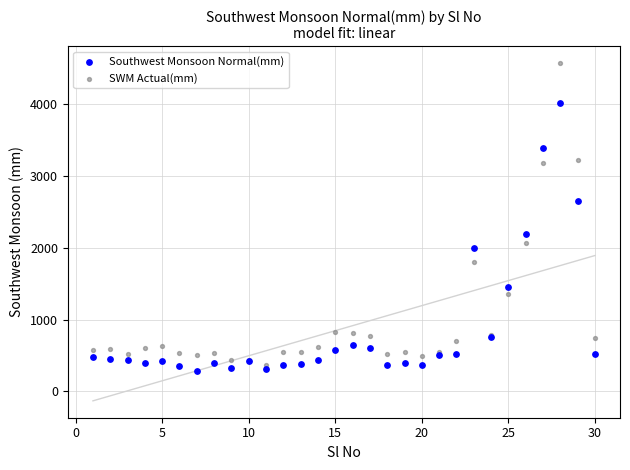

Which series has the widest spread of Y values?

SWM Actual(mm)